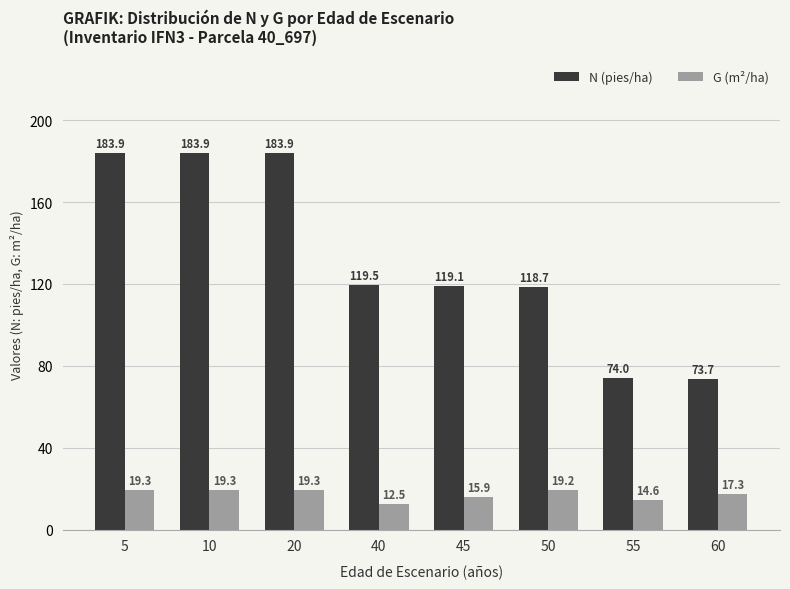

How many values in the N (pies/ha) series are below 119?

3